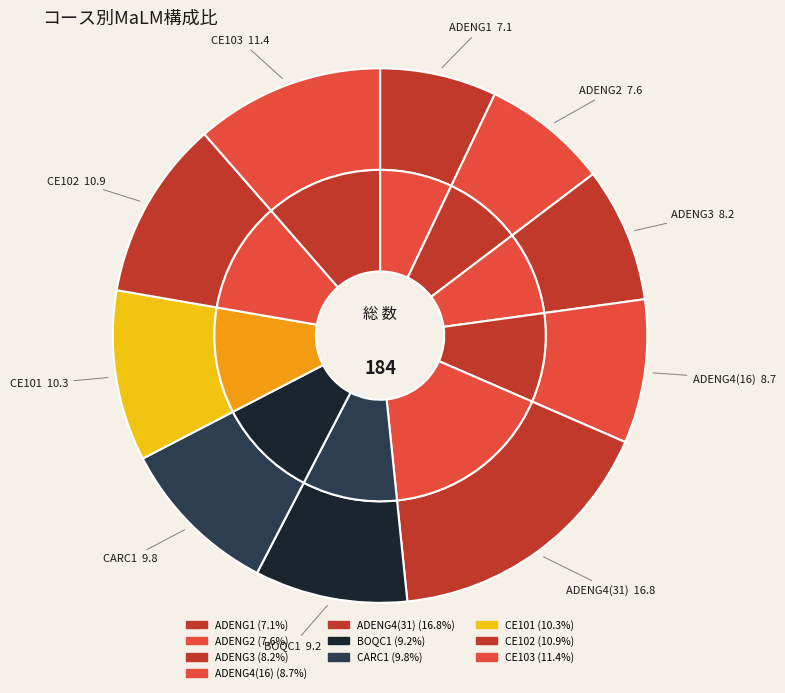

True or false: CE102 accounts for 1% of the total.

False